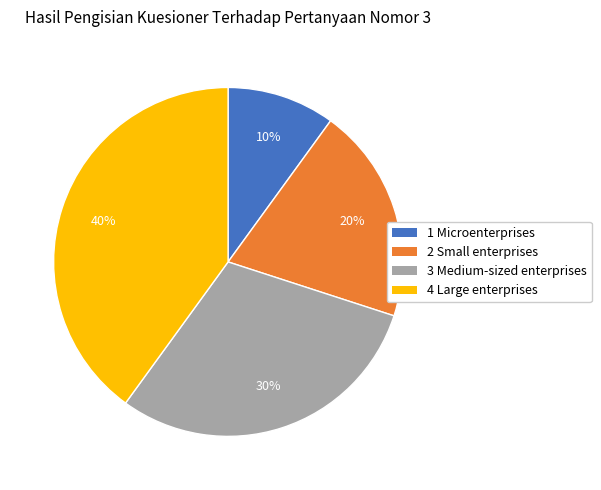

Which category has the smallest portion of the pie?

1 Microenterprises